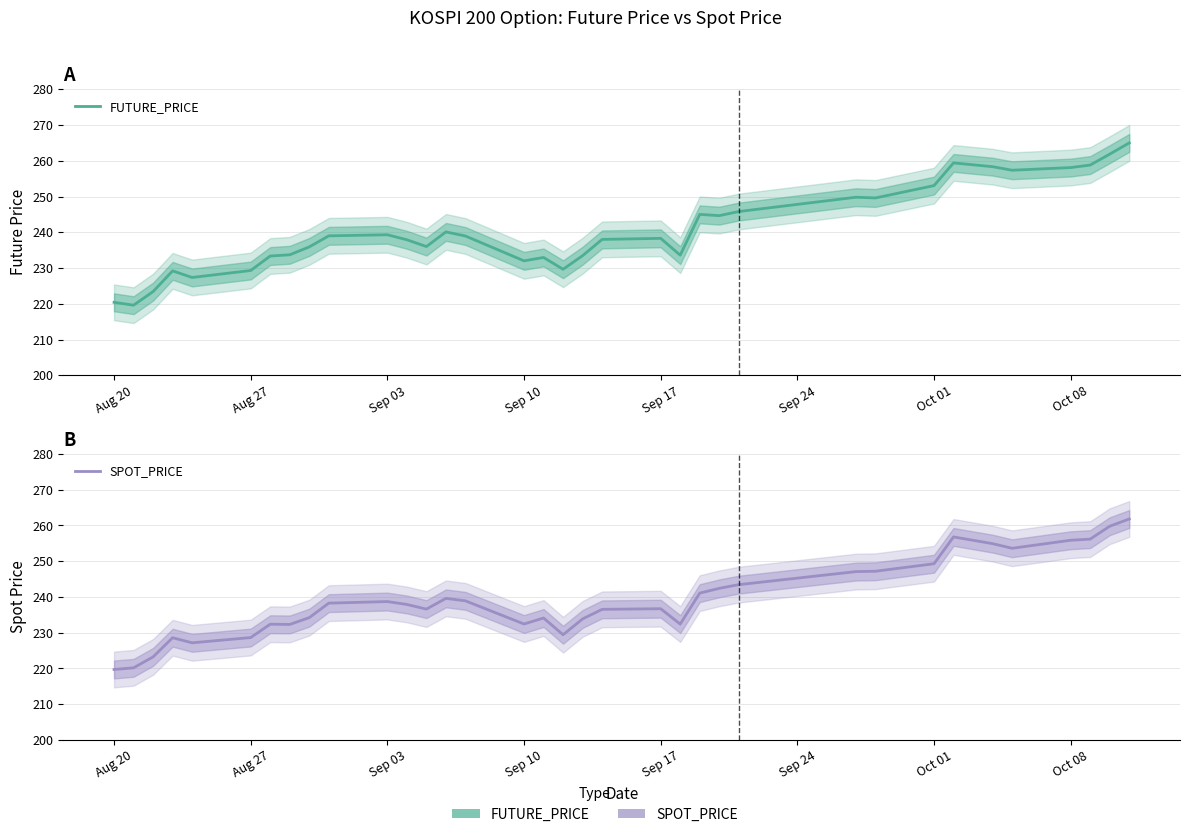

True or false: FUTURE_PRICE has more than 2 points higher than both neighbors.

True